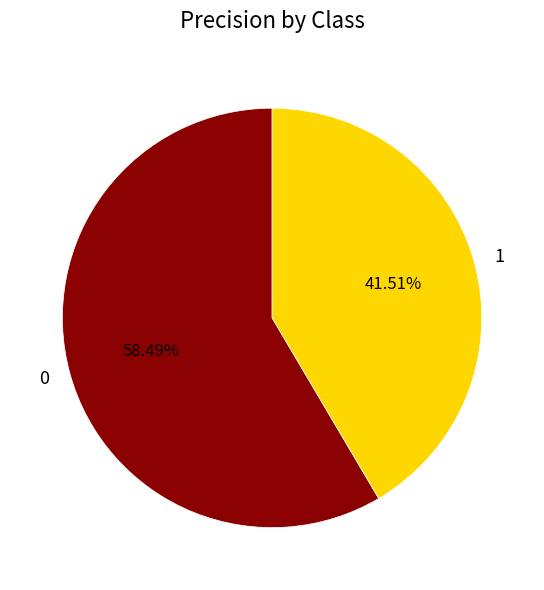

Is it true that 1 is 32% of the pie?

False